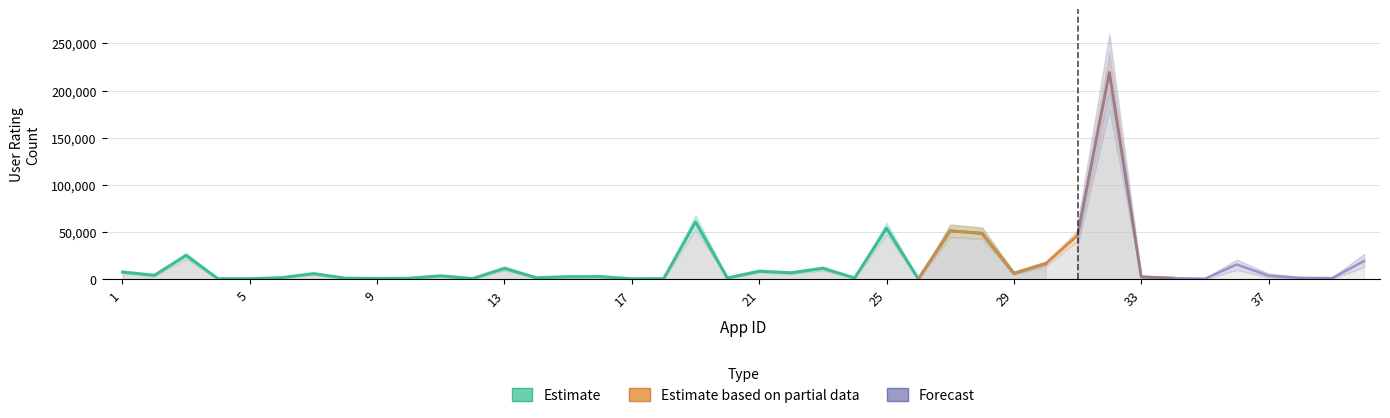

Between 6 and 30, which is larger?

30